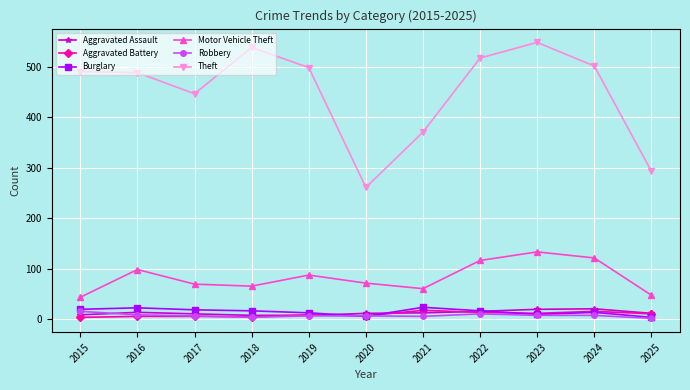

At how many categories does at least one series exceed 153?

11